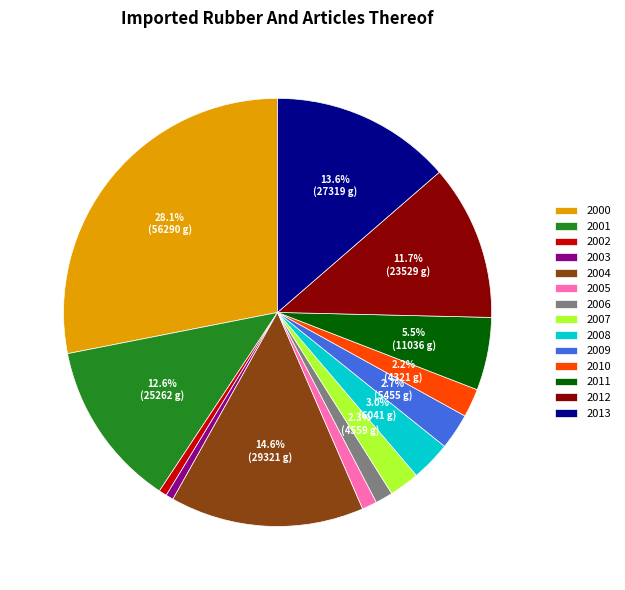

The 2007 slice represents 2% of the pie. True or false?

True